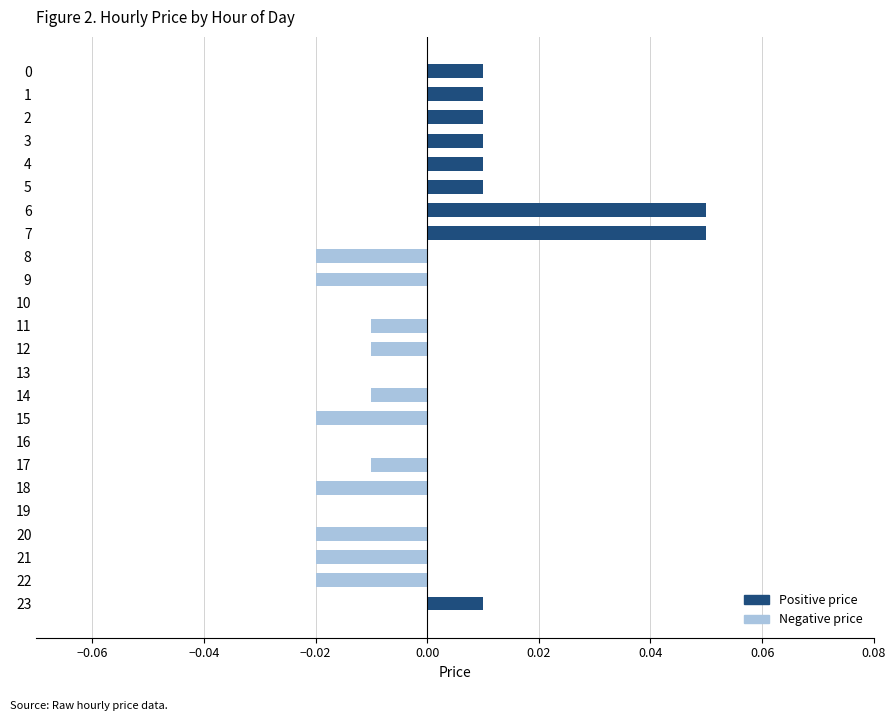

Are the bars grouped side by side (vs. stacked)?

Yes